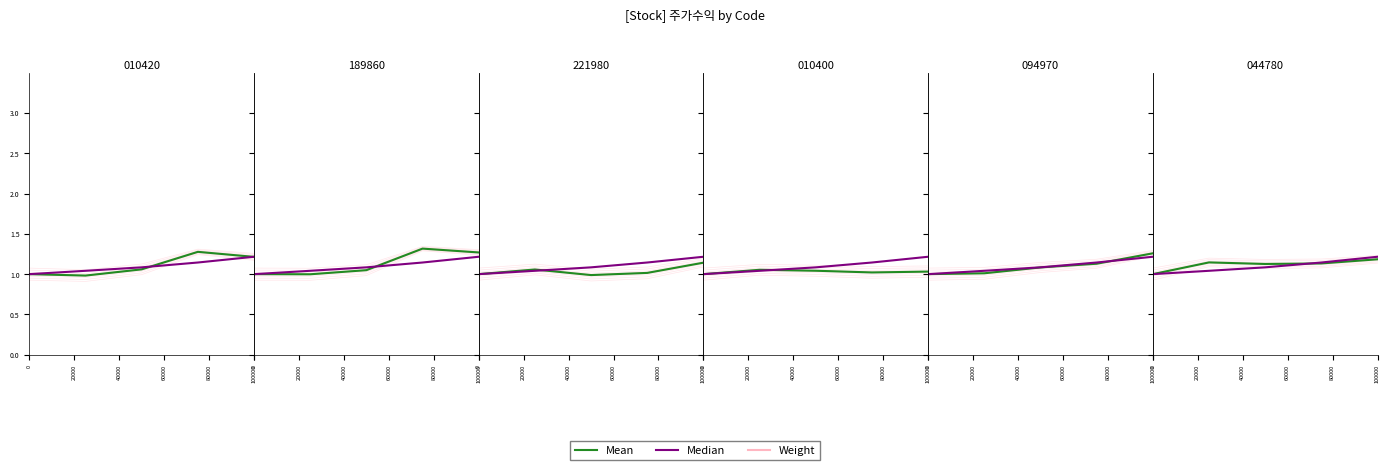

At how many categories does at least one series exceed 1?

4